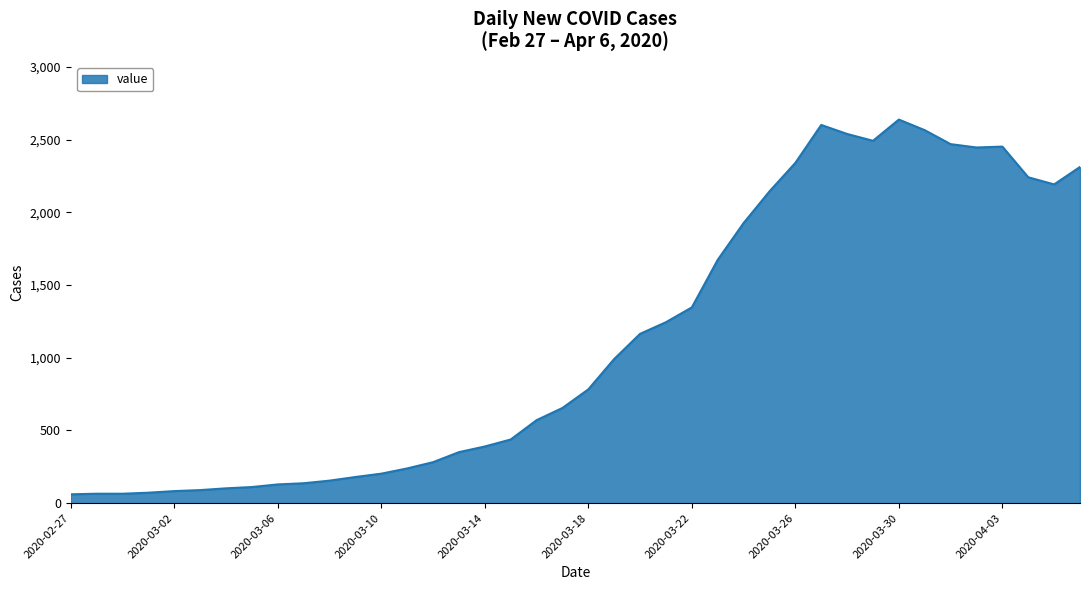

What is the difference between the maximum and minimum values?

2578